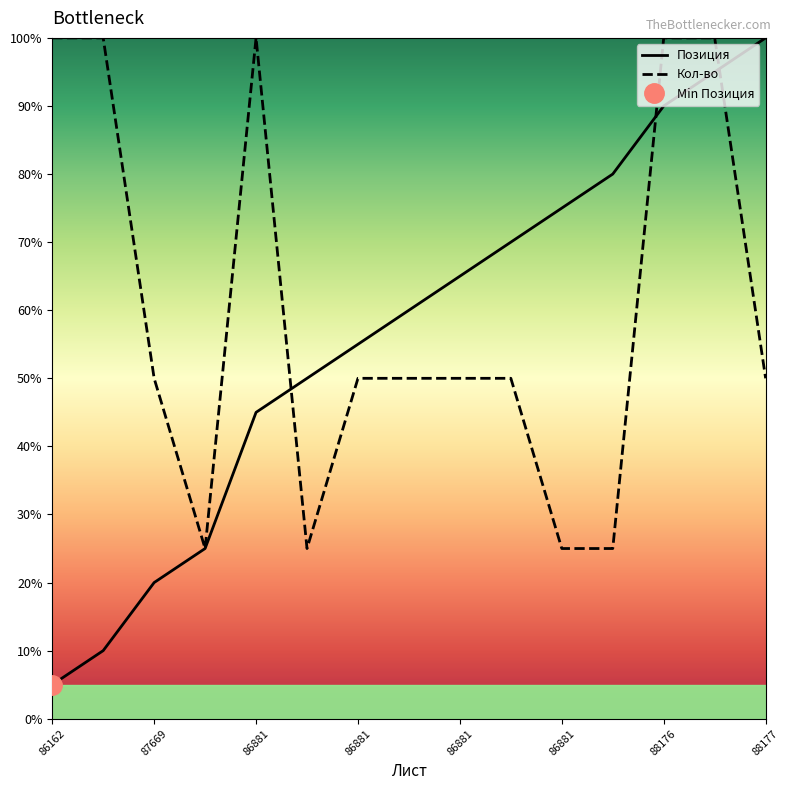

What is the total value across all series at 88176?

190.0